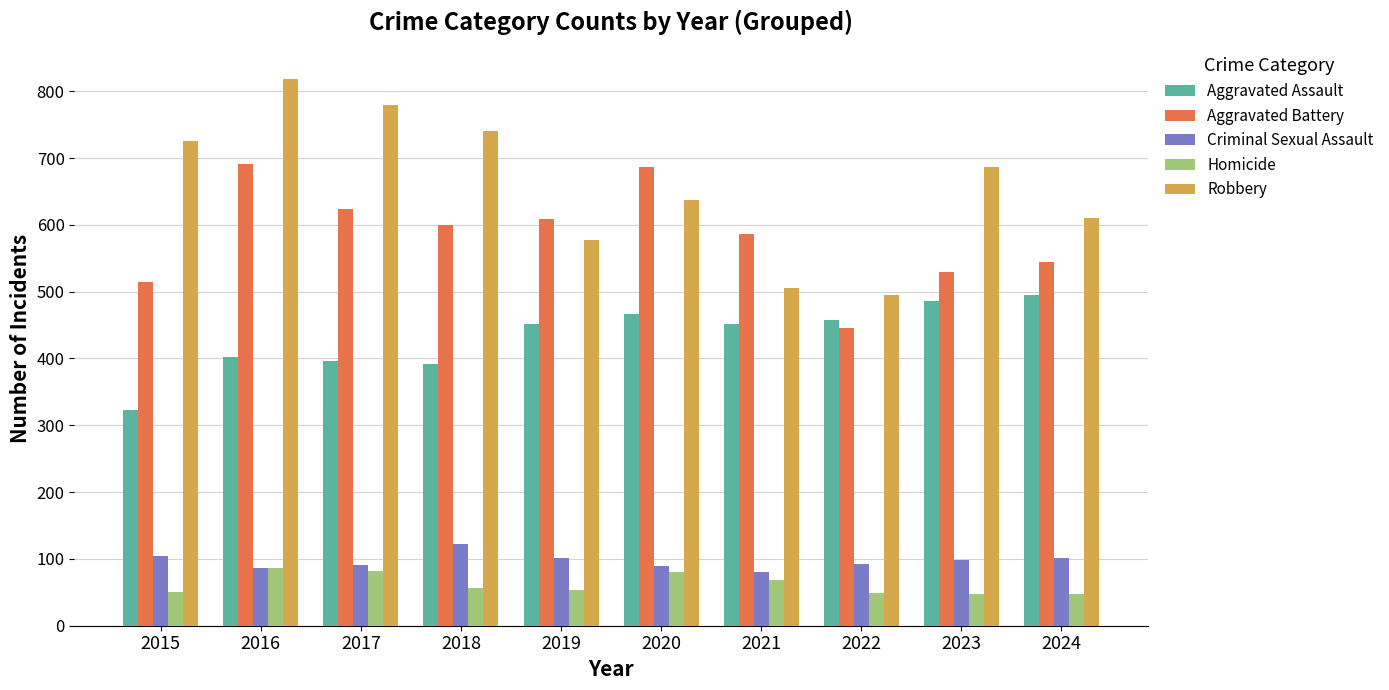

How many groups of bars are there?

10